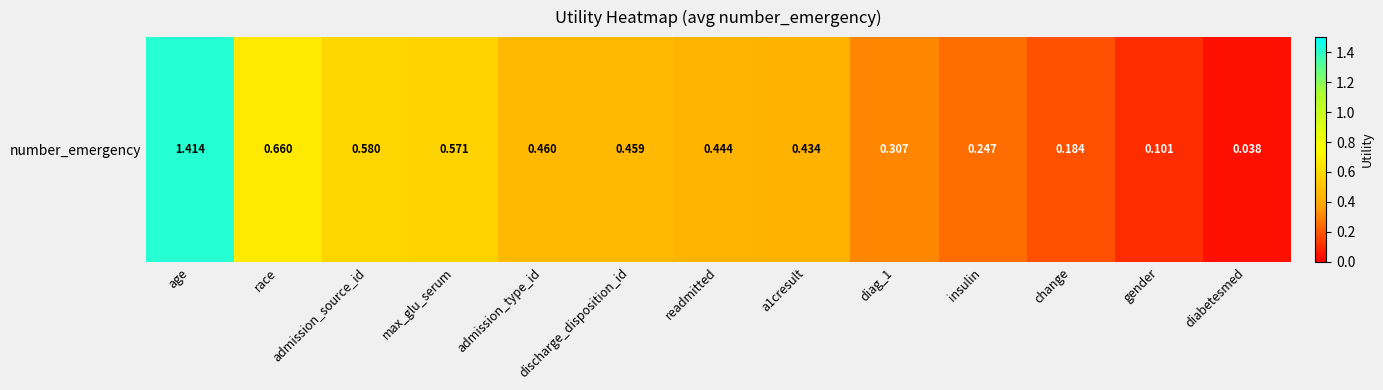

Rank the categories by value from lowest to highest.

diabetesmed, gender, change, insulin, diag_1, a1cresult, readmitted, discharge_disposition_id, admission_type_id, max_glu_serum, admission_source_id, race, age